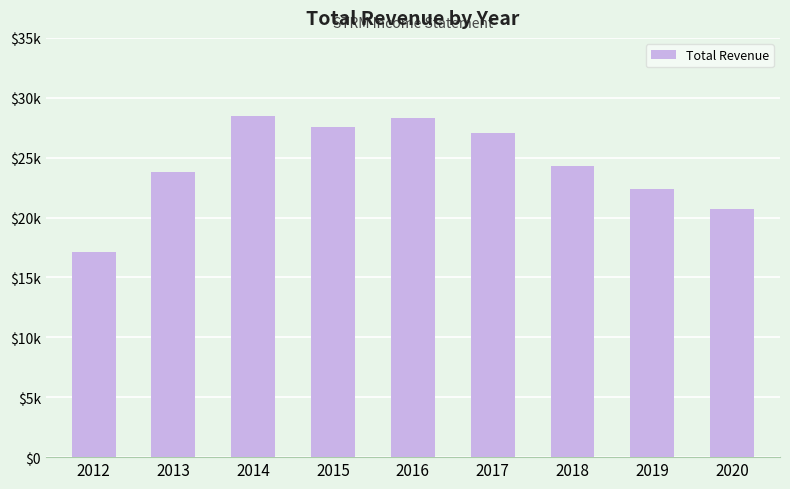

Which category has the lowest value across all series?

2012